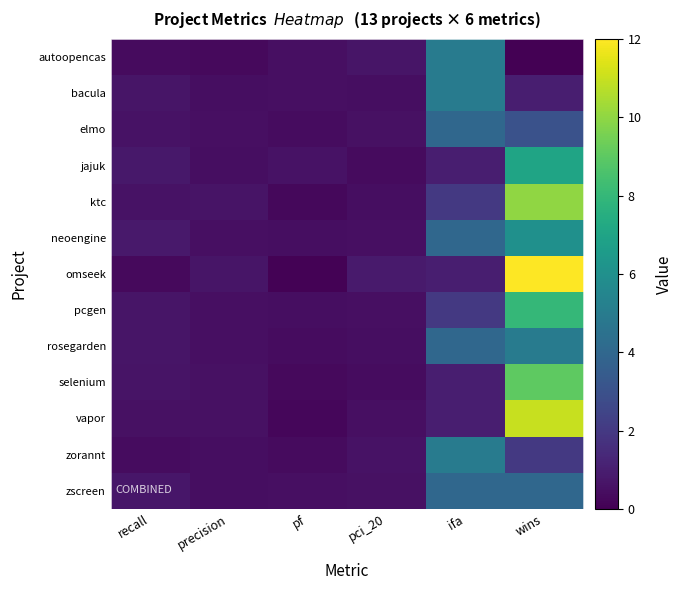

What is the spread (max minus min) of values at ifa?

4.0